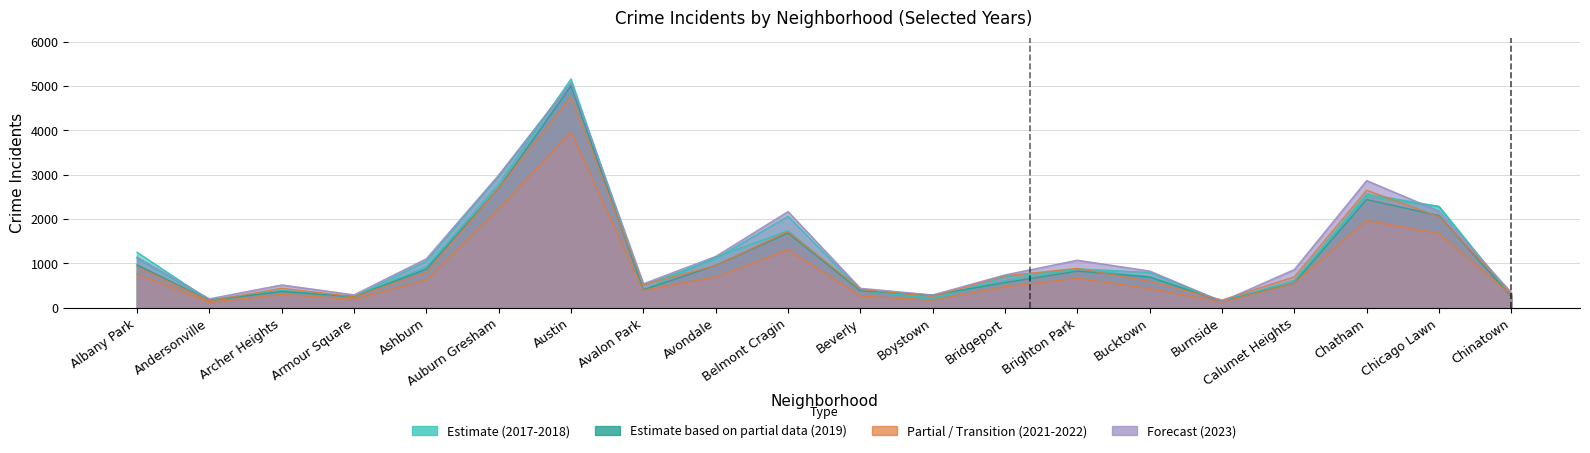

Where does the 2021 series first go above 559?

Albany Park